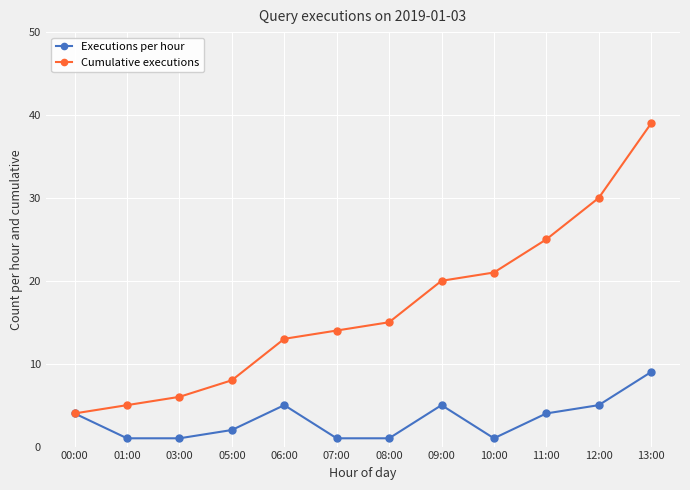

What is the difference between the maximum and minimum values in the Executions per hour series?

8